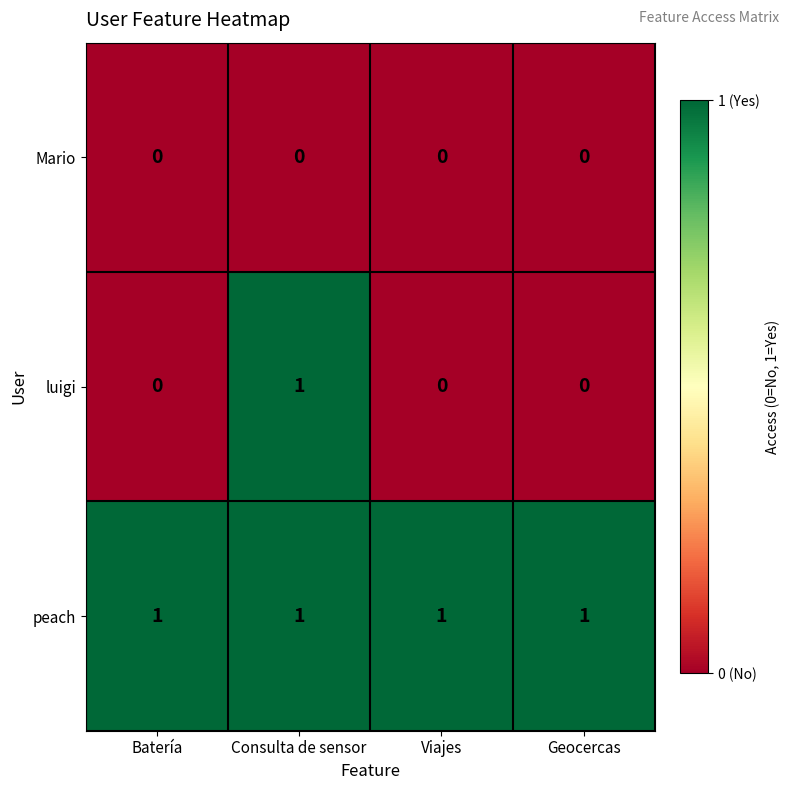

At which category is the sum across all series the highest?

Consulta de sensor